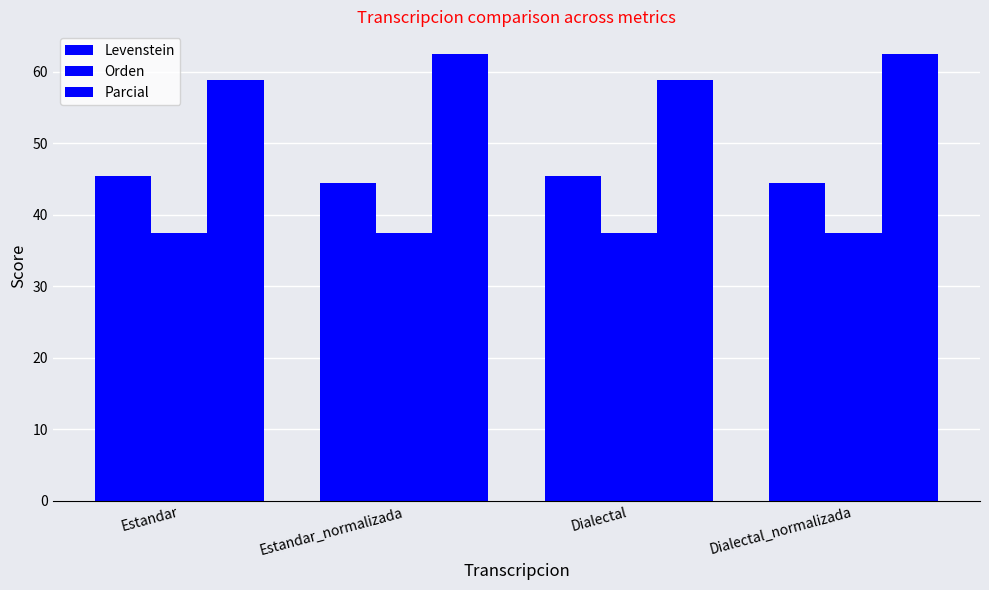

Is it true that Levenstein equals 78.9 at Estandar_normalizada?

False